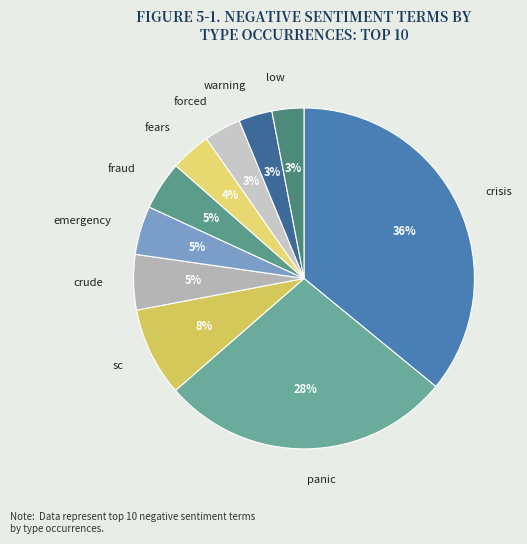

Is it true that sc is 1% of the pie?

False